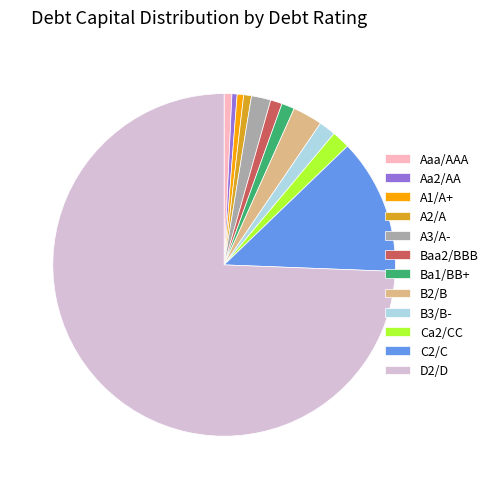

What is the largest slice in the pie chart?

D2/D